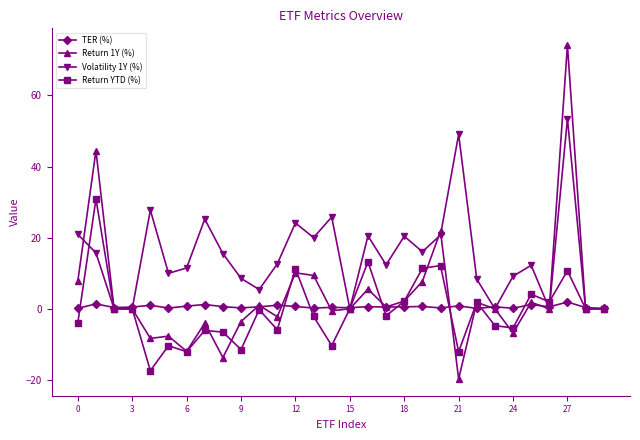

What is the greatest value displayed?

74.2